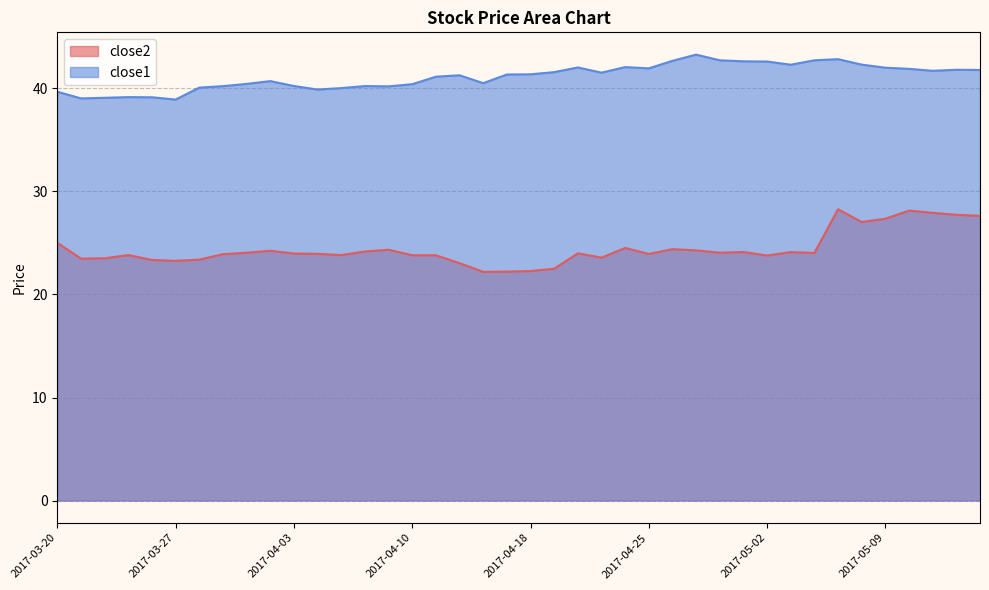

Where is the first local minimum for close1?

2017-03-21